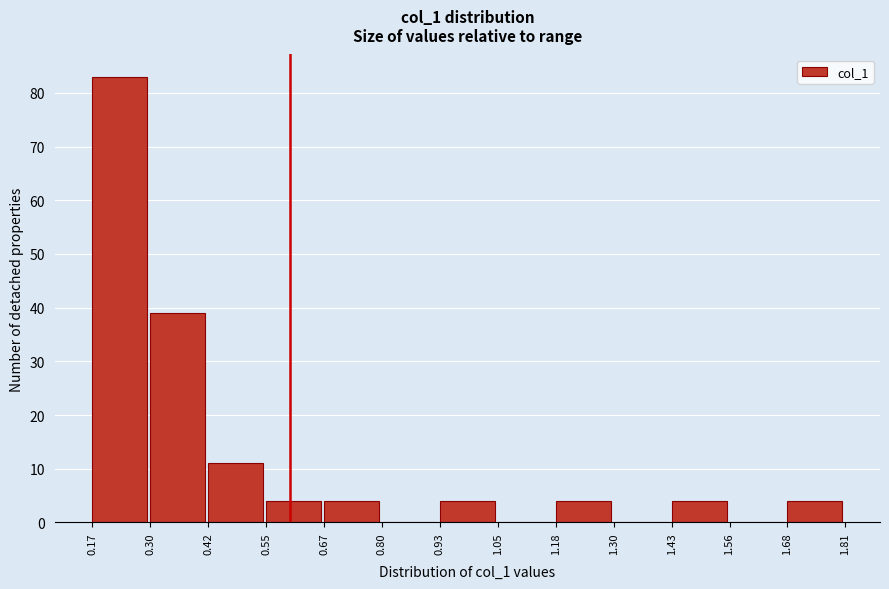

Reading left to right, transcribe this chart: for each bar, give the range it covers on the x-axis and its height. The values are not printed on the chart, so give them approximately, as read against the axis.

0.17 to 0.30: 83
0.30 to 0.42: 39
0.42 to 0.55: 11
0.55 to 0.67: 4
0.67 to 0.80: 4
0.80 to 0.93: 0
0.93 to 1.05: 4
1.05 to 1.18: 0
1.18 to 1.30: 4
1.30 to 1.43: 0
1.43 to 1.56: 4
1.56 to 1.68: 0
1.68 to 1.81: 4